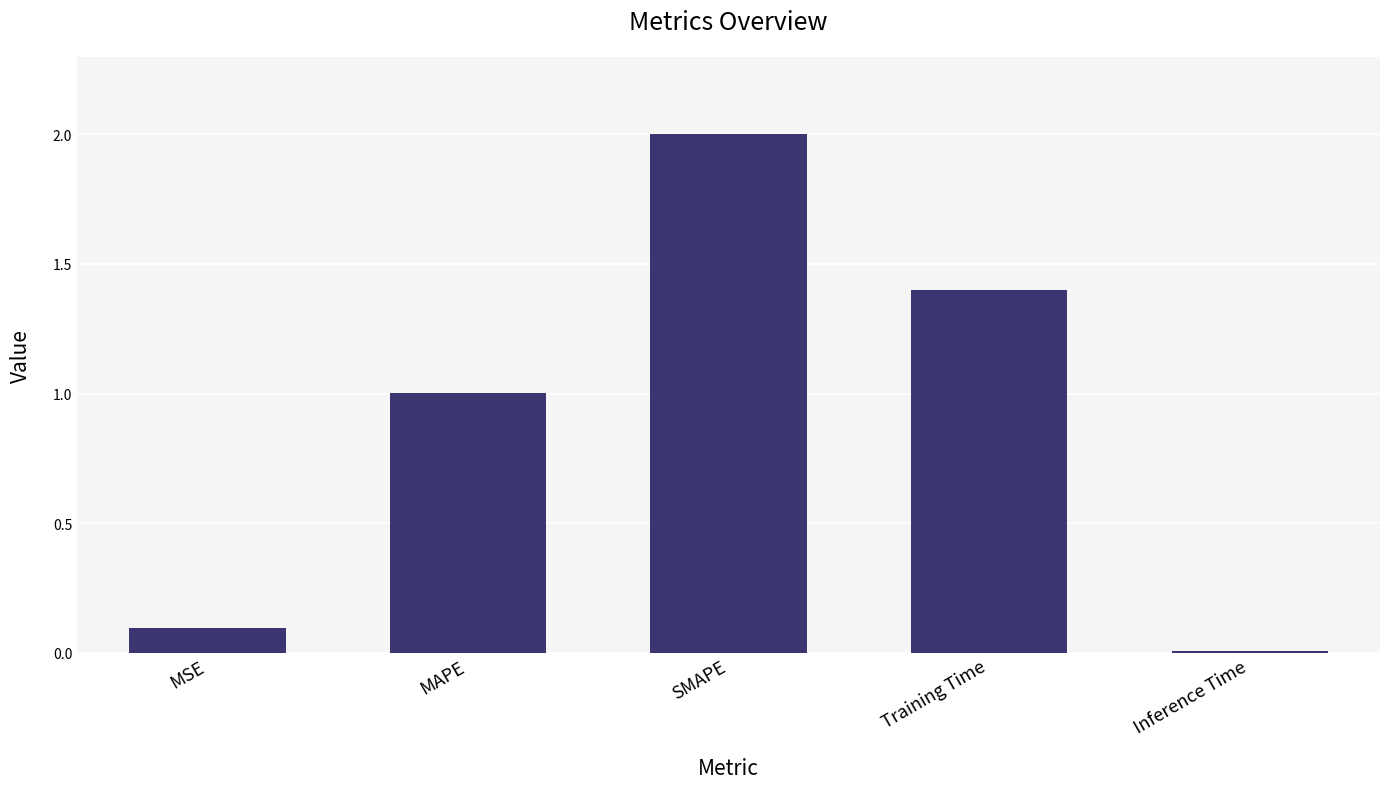

What is the difference between the values at MSE and Inference Time?

0.1